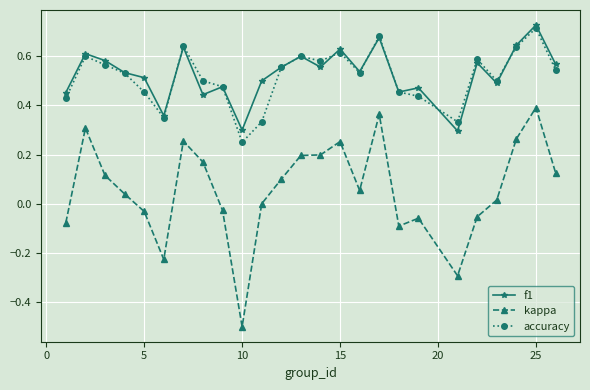

True or false: kappa has more than 2 interior local peaks.

True